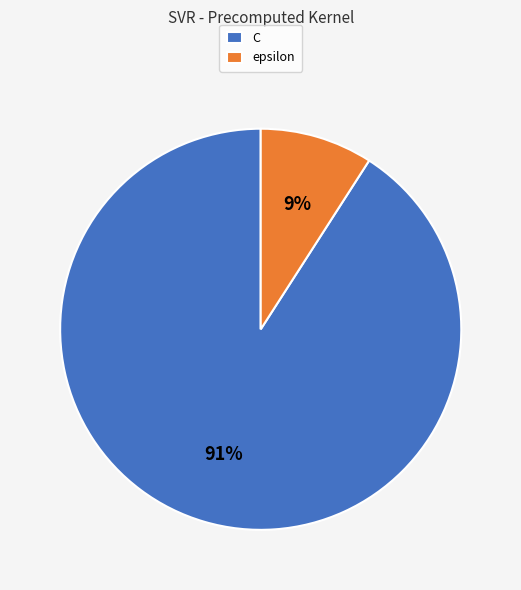

To the nearest percent, what portion does C represent?

91%